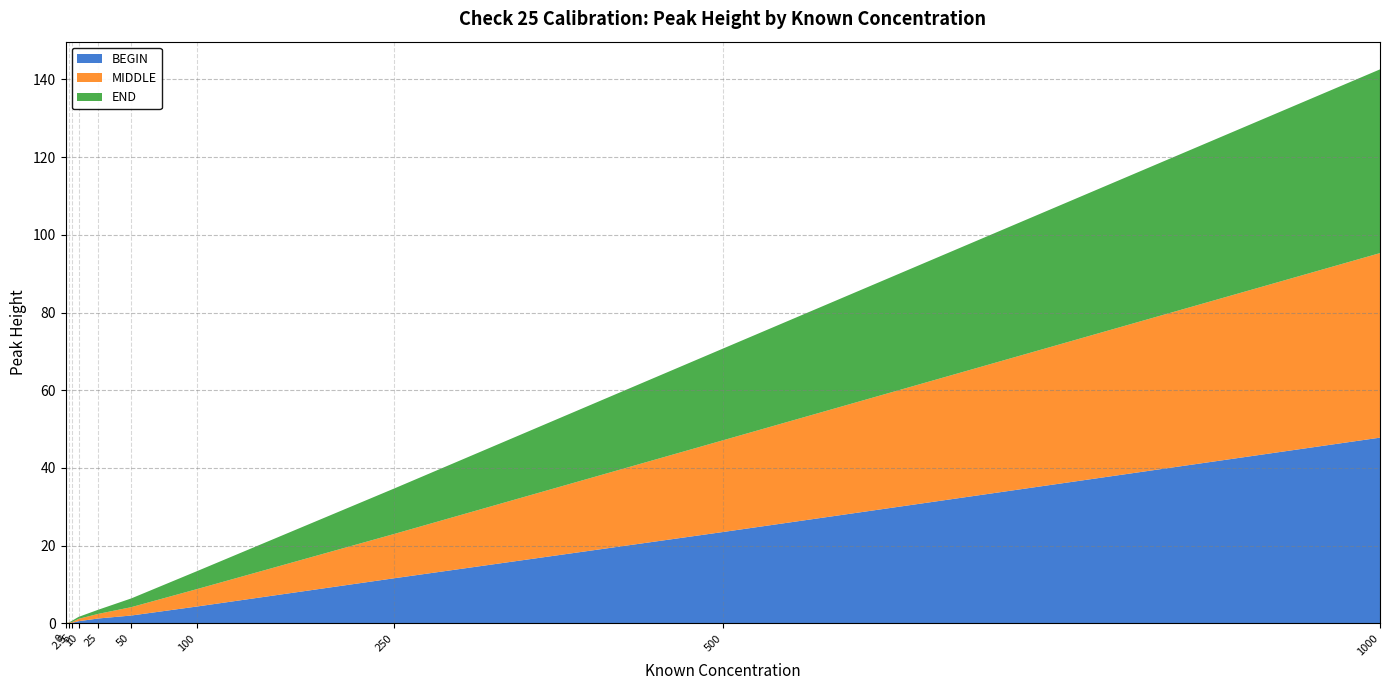

Reading left to right, what are all the values shown in this chart?

BEGIN: 47.8	23.5	11.6	4.3	2.0	1.2	0.6	0.1	0.1	-0.1
MIDDLE: 47.5	23.6	11.4	4.5	2.1	1.2	0.6	0.2	0.1	-0.0
END: 47.3	23.6	11.7	4.6	2.2	1.1	0.5	0.3	0.0	0.2